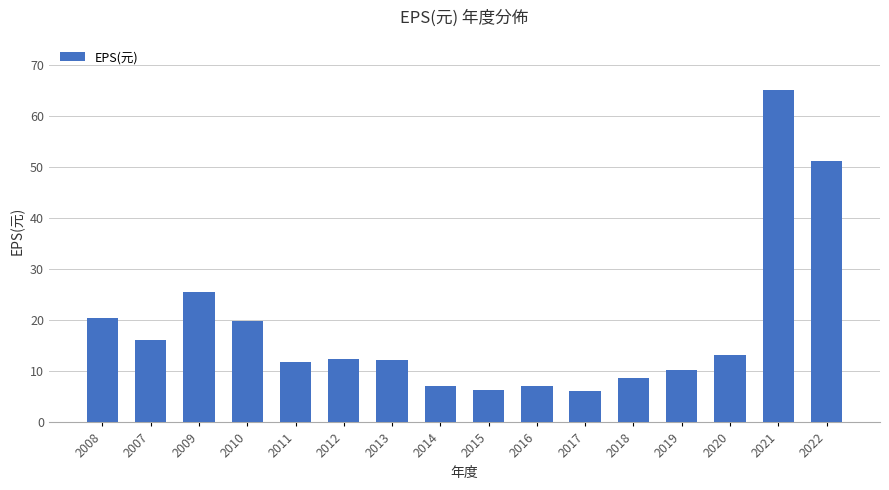

What is the maximum value shown in the chart?

65.1